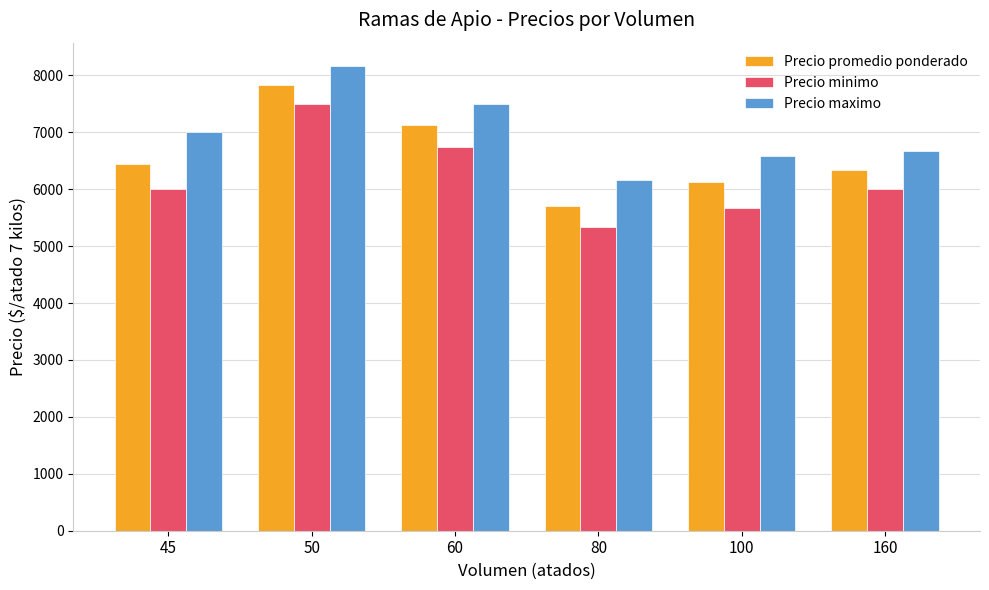

At which label does Precio promedio ponderado reach its minimum?

80